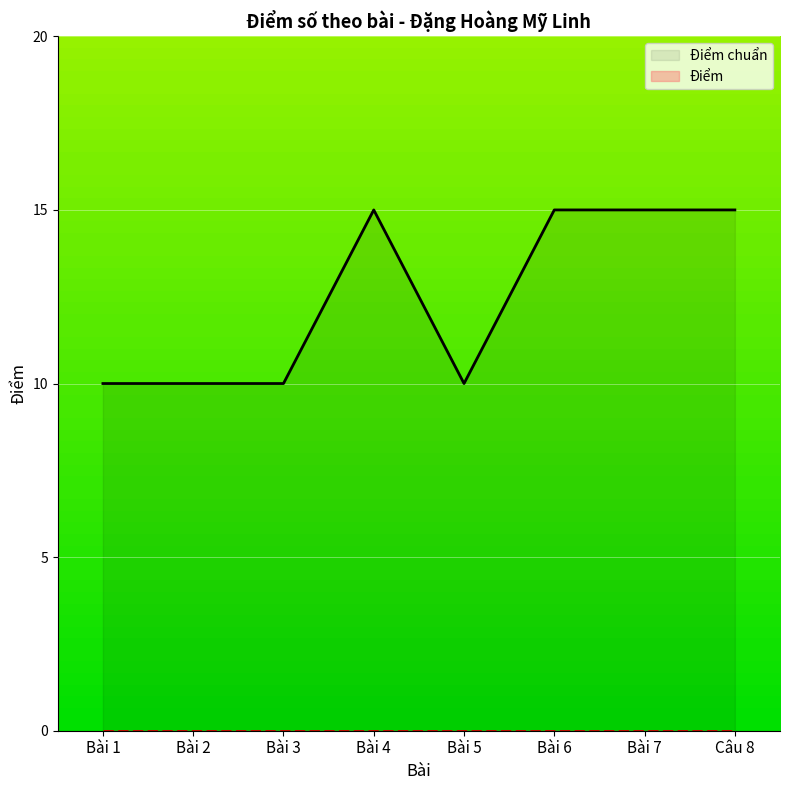

What is the difference between the highest and lowest values at Bài 2?

10